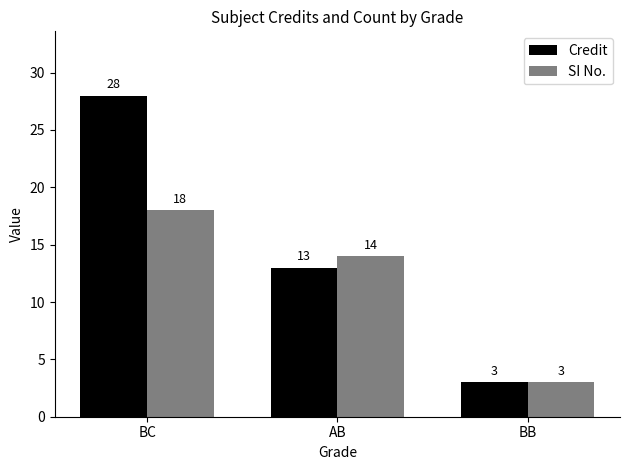

Reading left to right, what are all the values shown in this chart?

Credit: BC=28	AB=13	BB=3
SI No.: BC=18	AB=14	BB=3